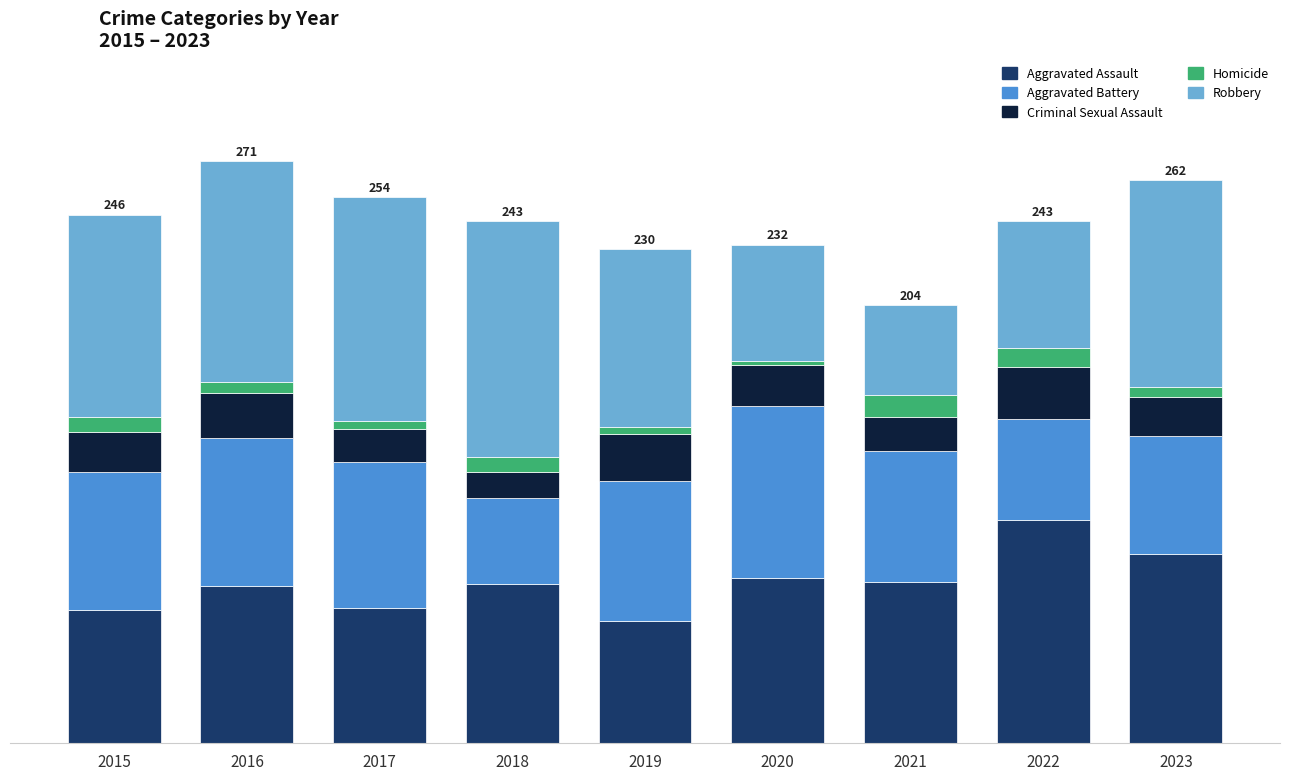

Does the chart contain stacked bars?

Yes